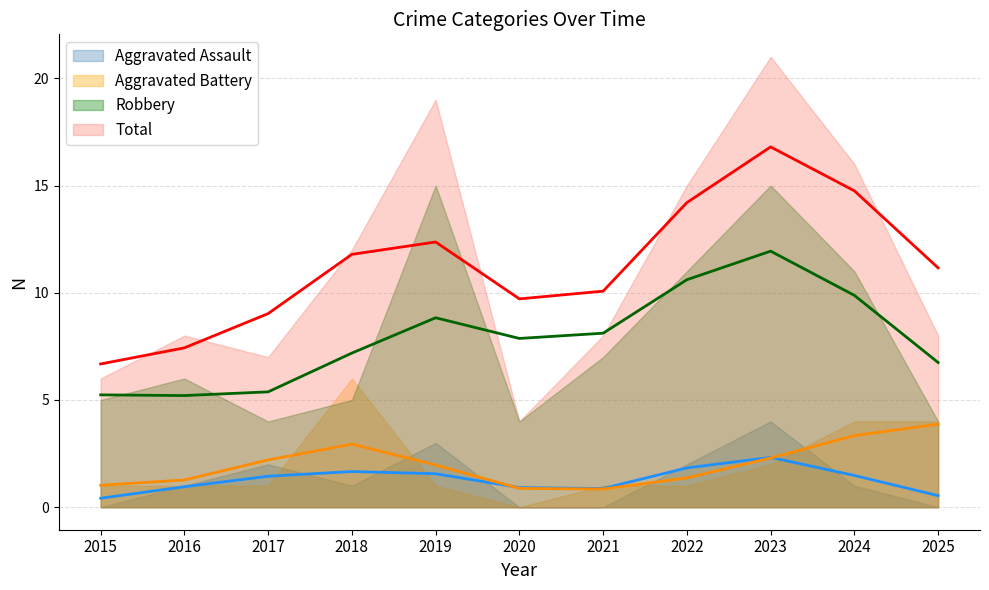

Which series has the largest total across all categories?

Total